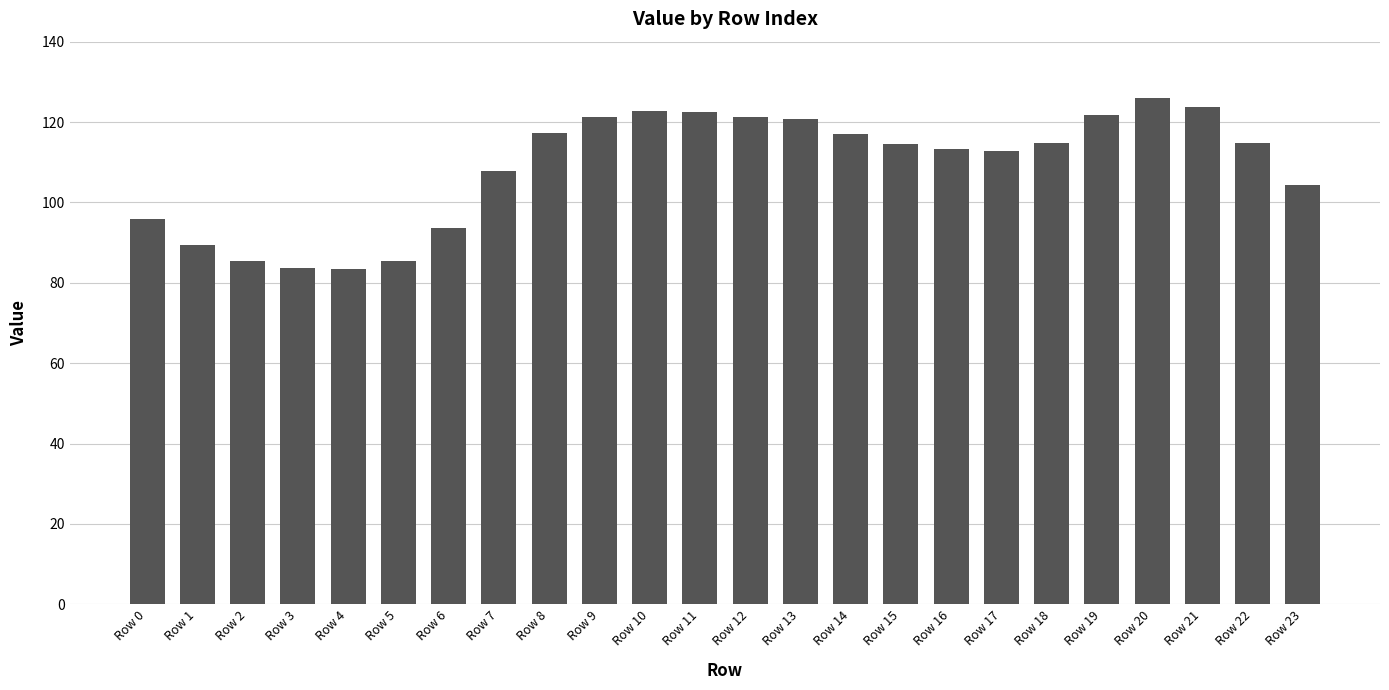

At which label is the value closest to 104?

Row 23